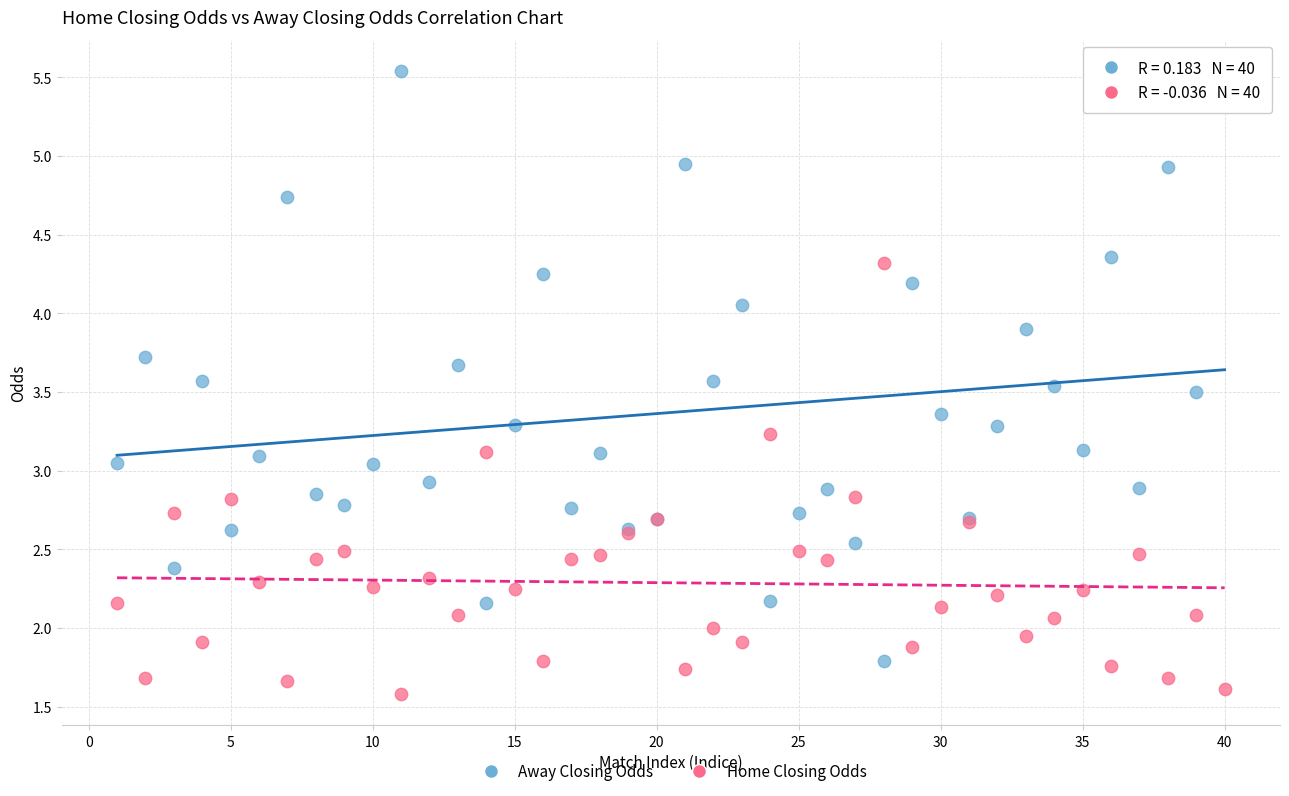

What is the X range (max minus min) for the scatter plot?

39.0